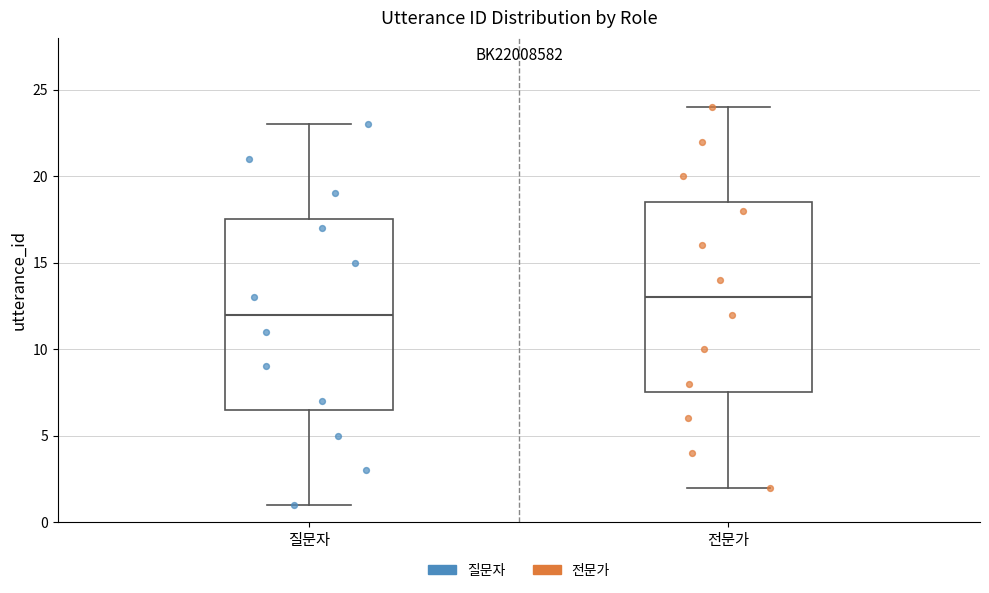

Reading left to right, transcribe this box plot: for each box, give where its median line is, the range the box spans, and where its two whiskers end, as read against the y-axis. The values are not printed on the chart, so give them approximately, as read against the axis.

질문자: median 12.0, box 6.5 to 17.5, whiskers 1.0 to 23.0
전문가: median 13.0, box 7.5 to 18.5, whiskers 2.0 to 24.0